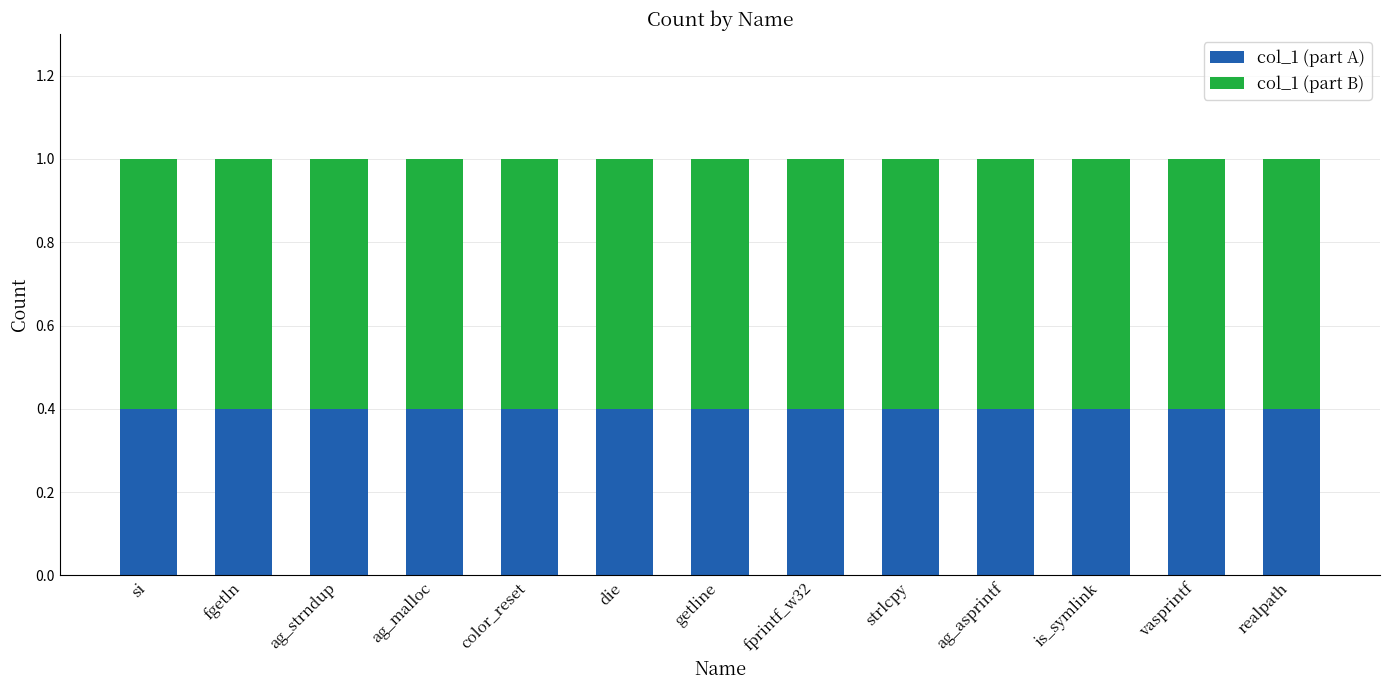

What is the total value across all series at vasprintf?

1.0